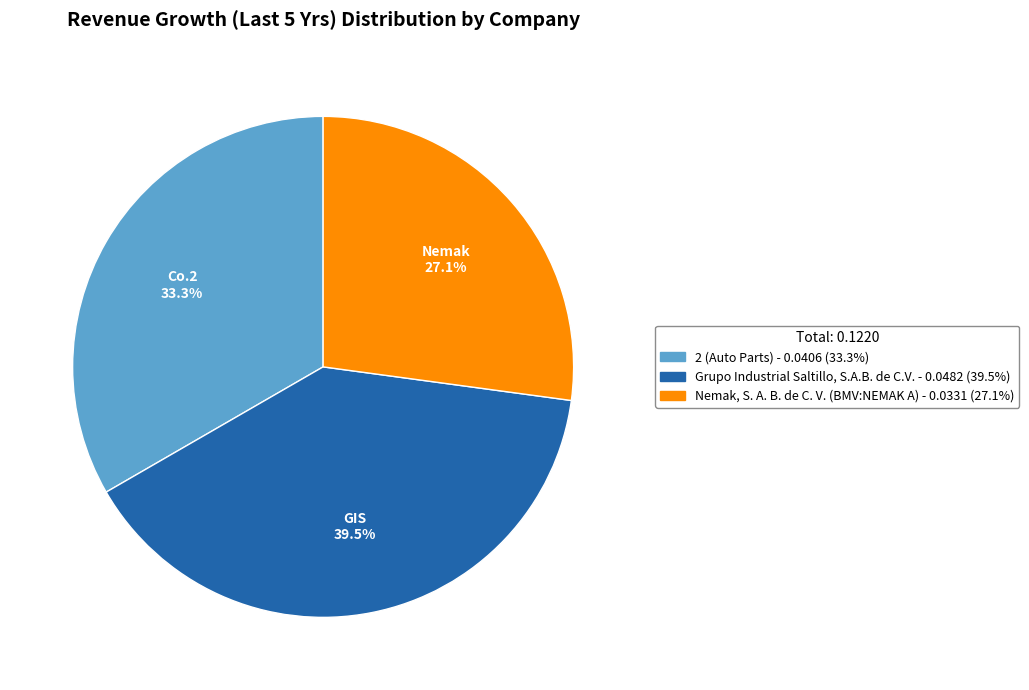

To the nearest percent, what is the difference between the largest and smallest slice percentages?

12%